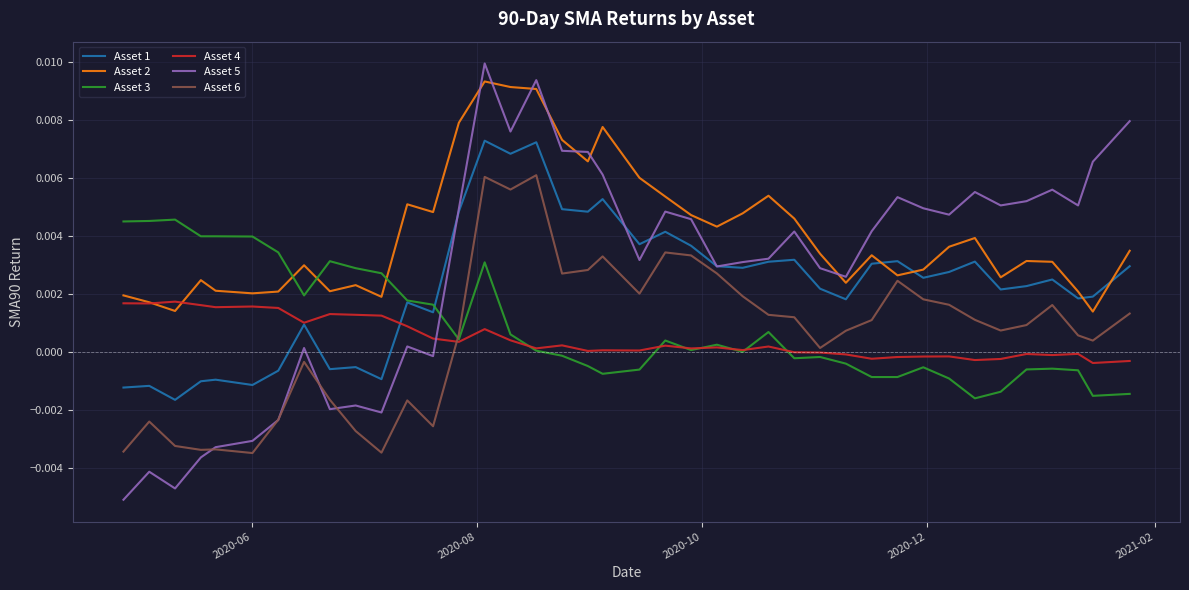

Does the chart have visible grid lines?

Yes